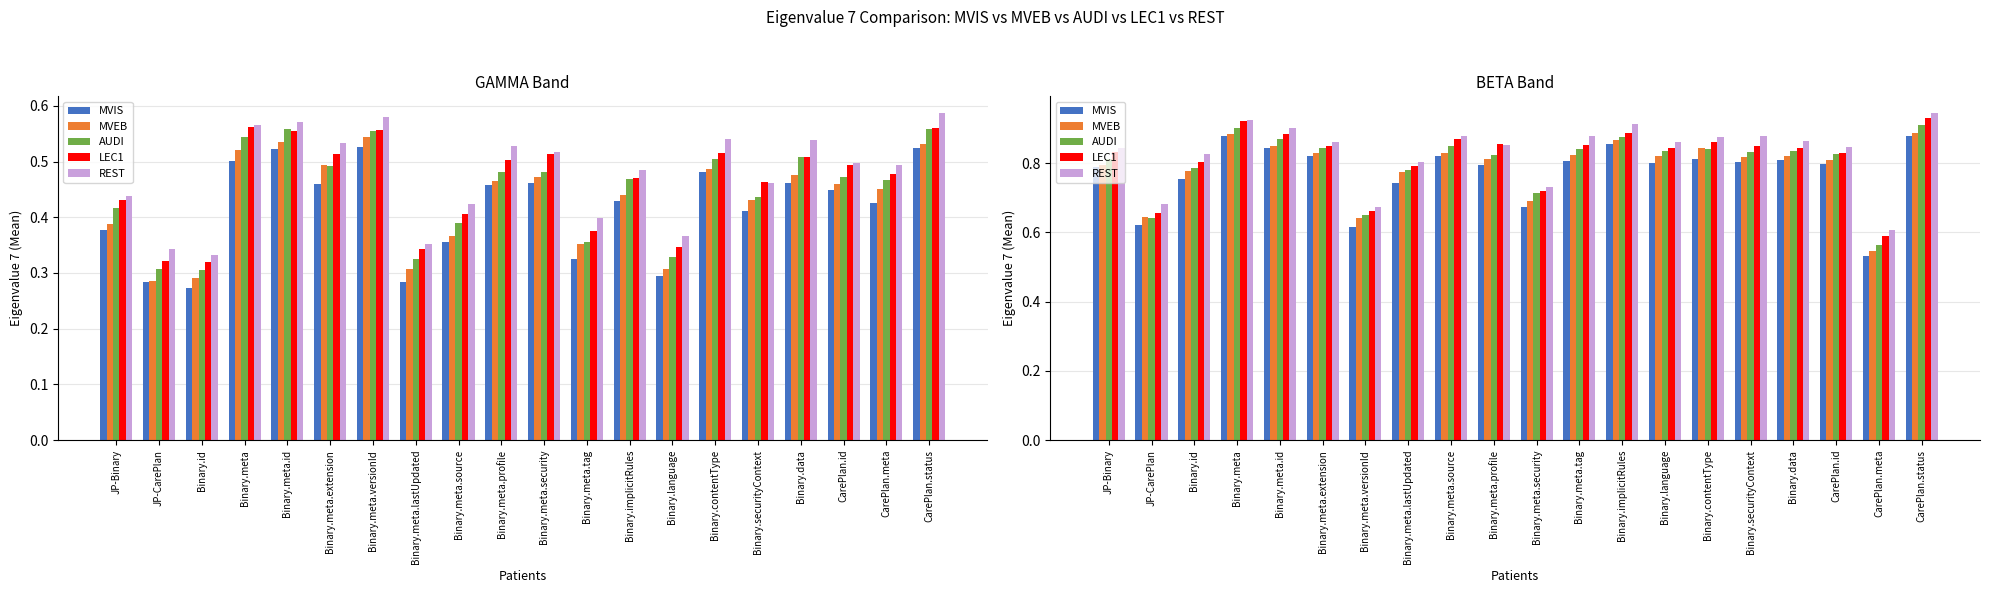

What is the spread (max minus min) of values at Binary.implicitRules?

0.1